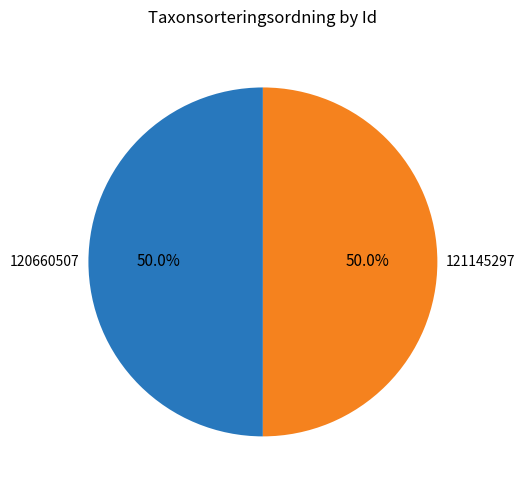

How much of the chart is everything except 120660507?

50.0%